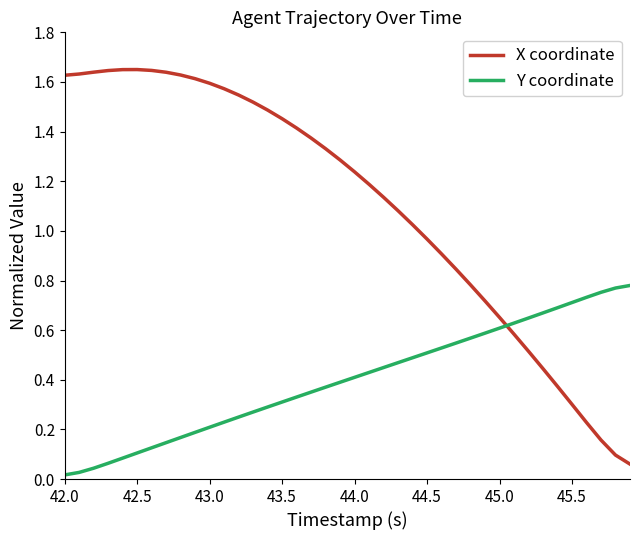

List the series in order of their overall mean, lowest first.

Y coordinate, X coordinate